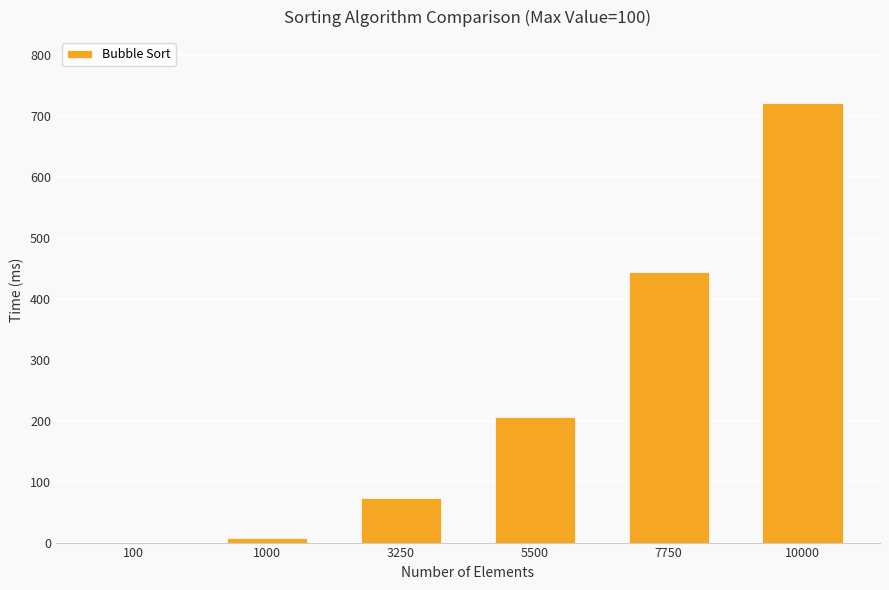

Which label corresponds to the largest value in the chart?

10000